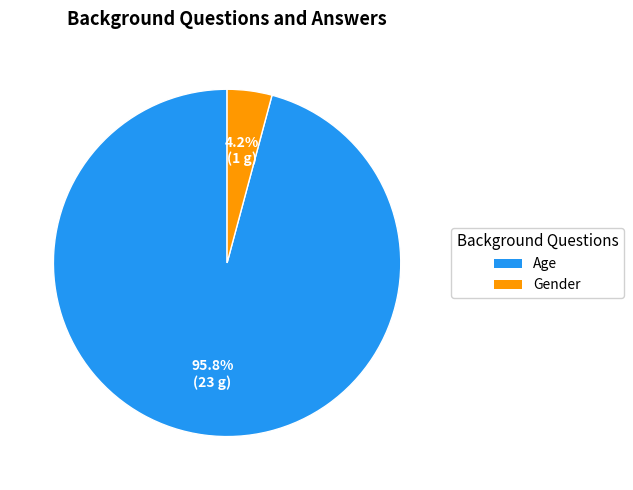

Rank the categories by value from highest to lowest.

Age, Gender